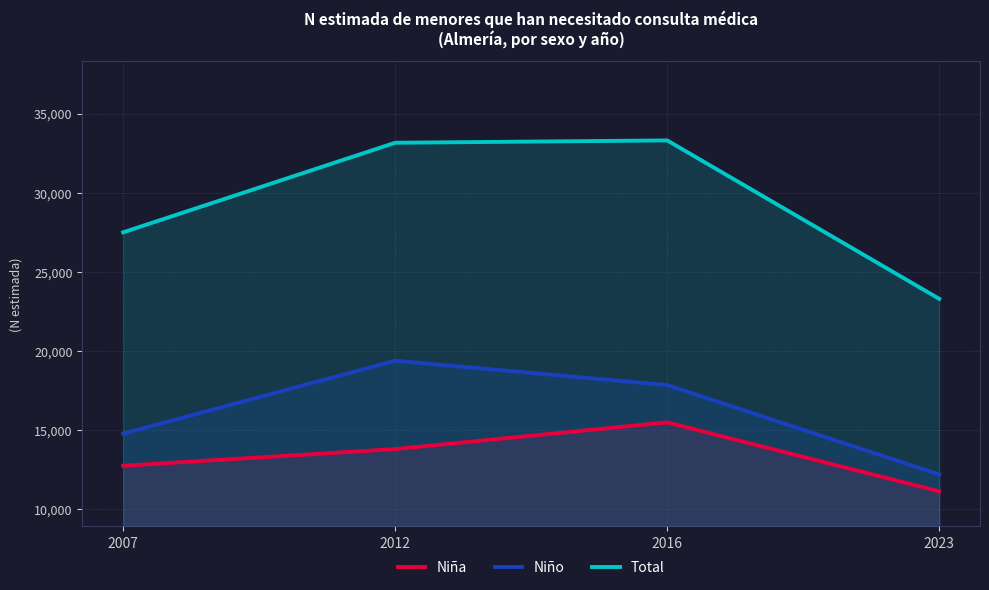

Reading left to right, transcribe all the data shown in this chart.

Niña: 12730	13786	15476	11112
Niño: 14766	19376	17834	12180
Total: 27496	33162	33310	23292